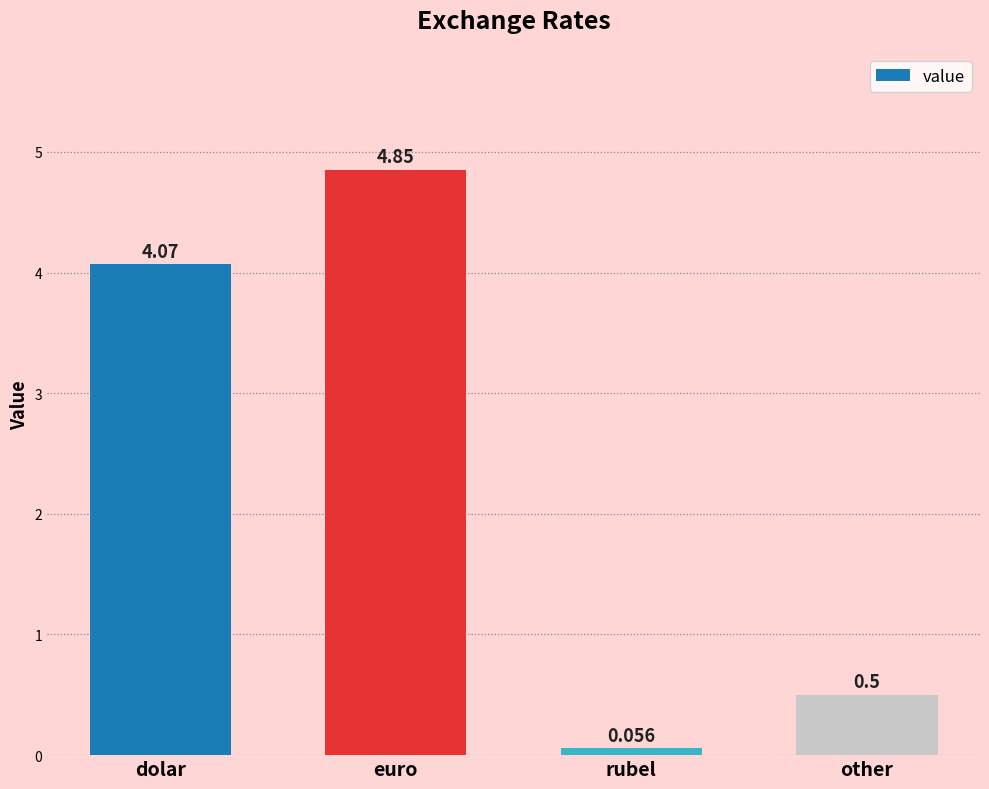

At which label does the data first exceed 4?

dolar